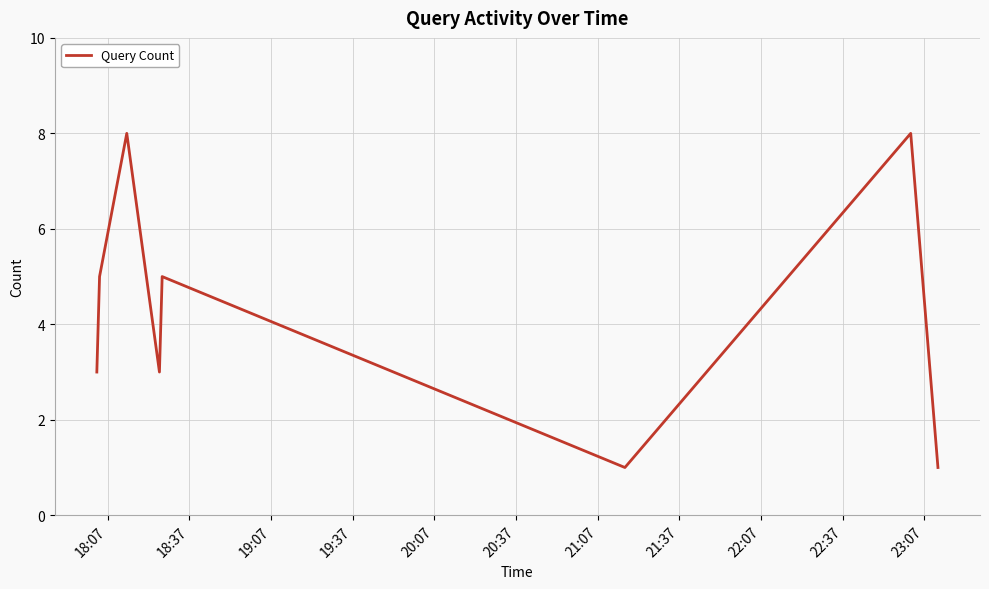

What is the sum of all values?

34